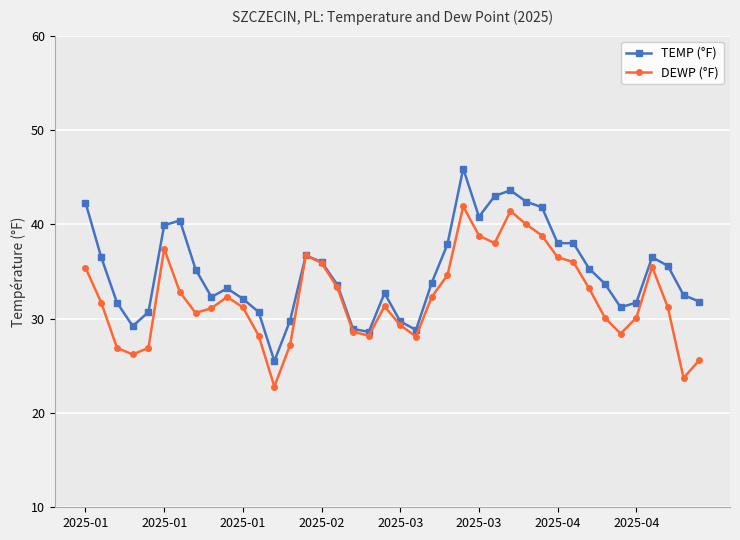

Rank the series by their average value, from lowest to highest.

DEWP (°F), TEMP (°F)